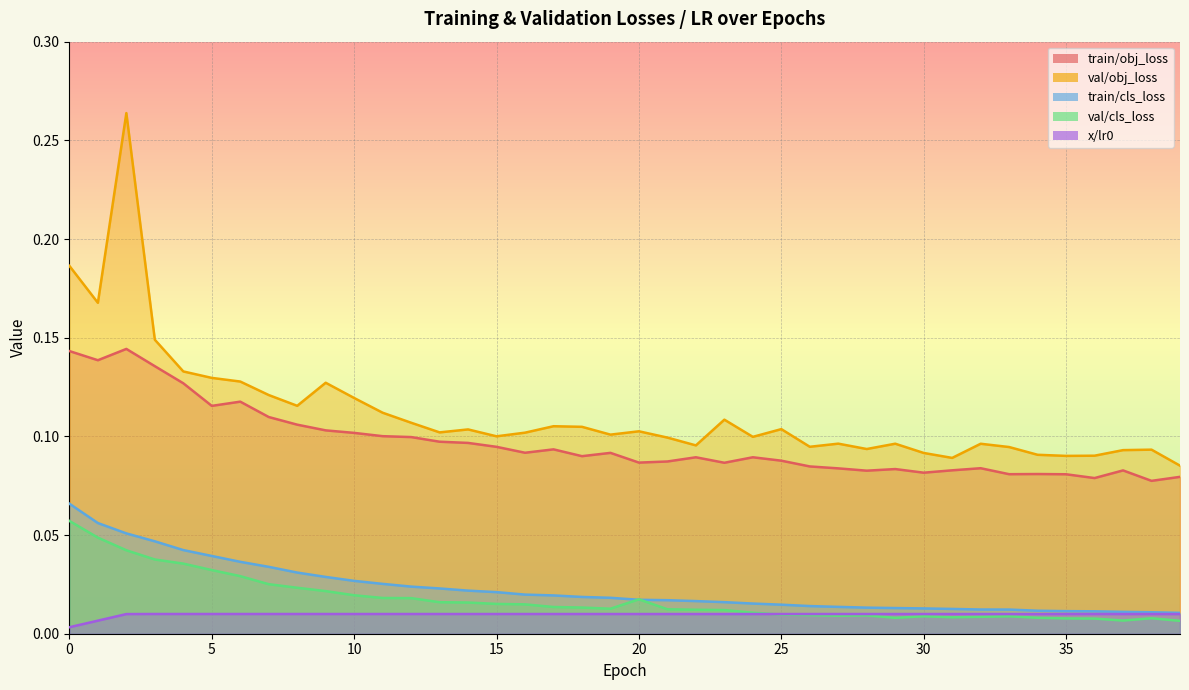

What is the difference between the second highest and minimum values in the train/obj_loss series?

0.1